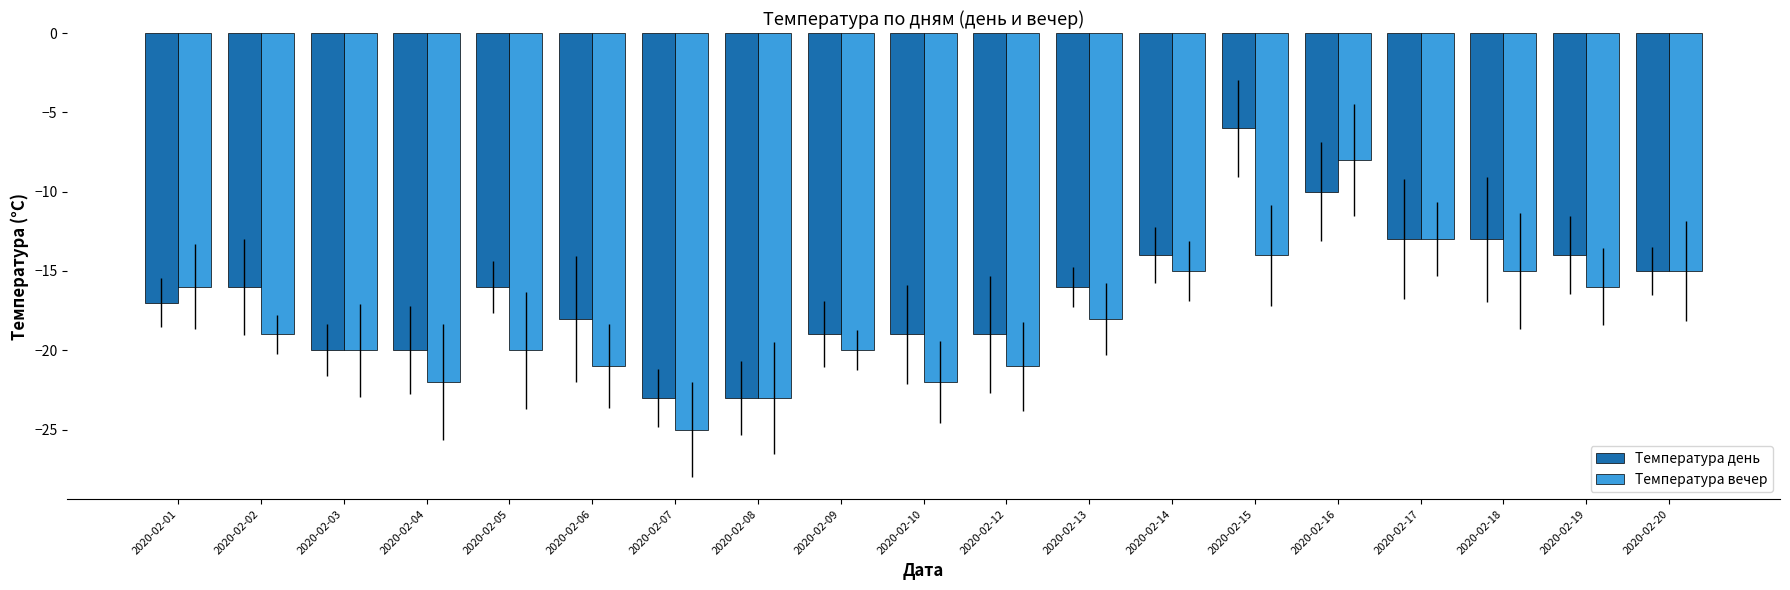

What is the spread (max minus min) of values at 2020-02-19?

2